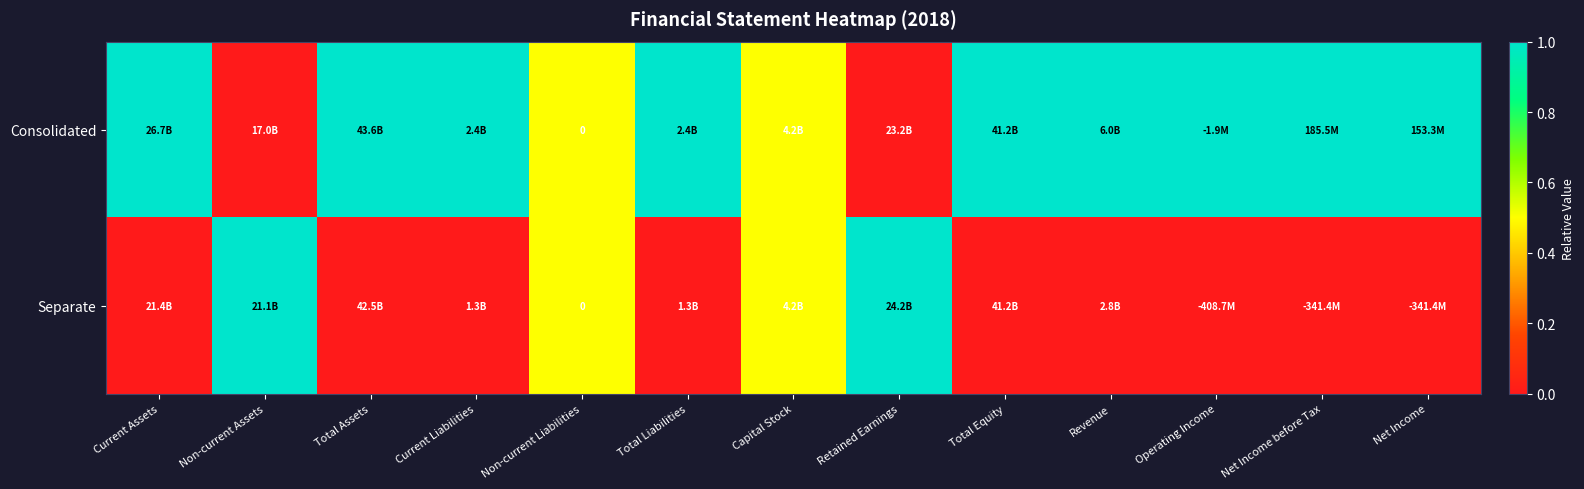

Which has a higher value, Total Assets or Retained Earnings?

Total Assets